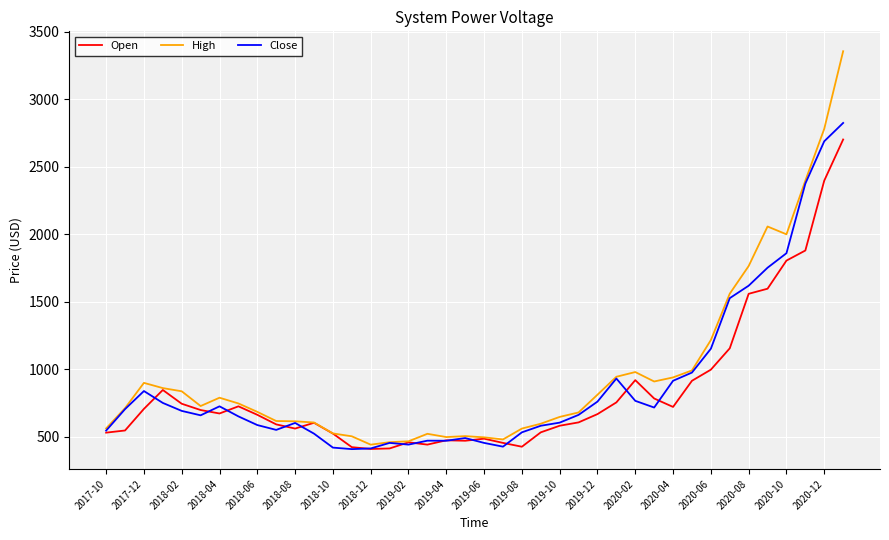

In High, how many points are higher than both neighbors (excluding endpoints)?

6